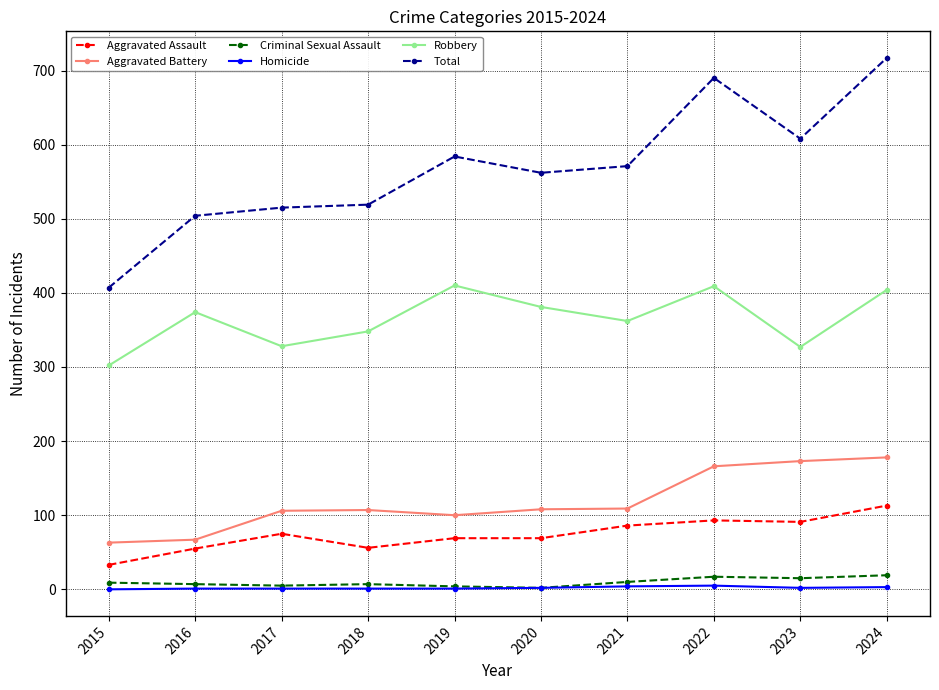

What is the approximate value of Aggravated Assault at 2020?

69